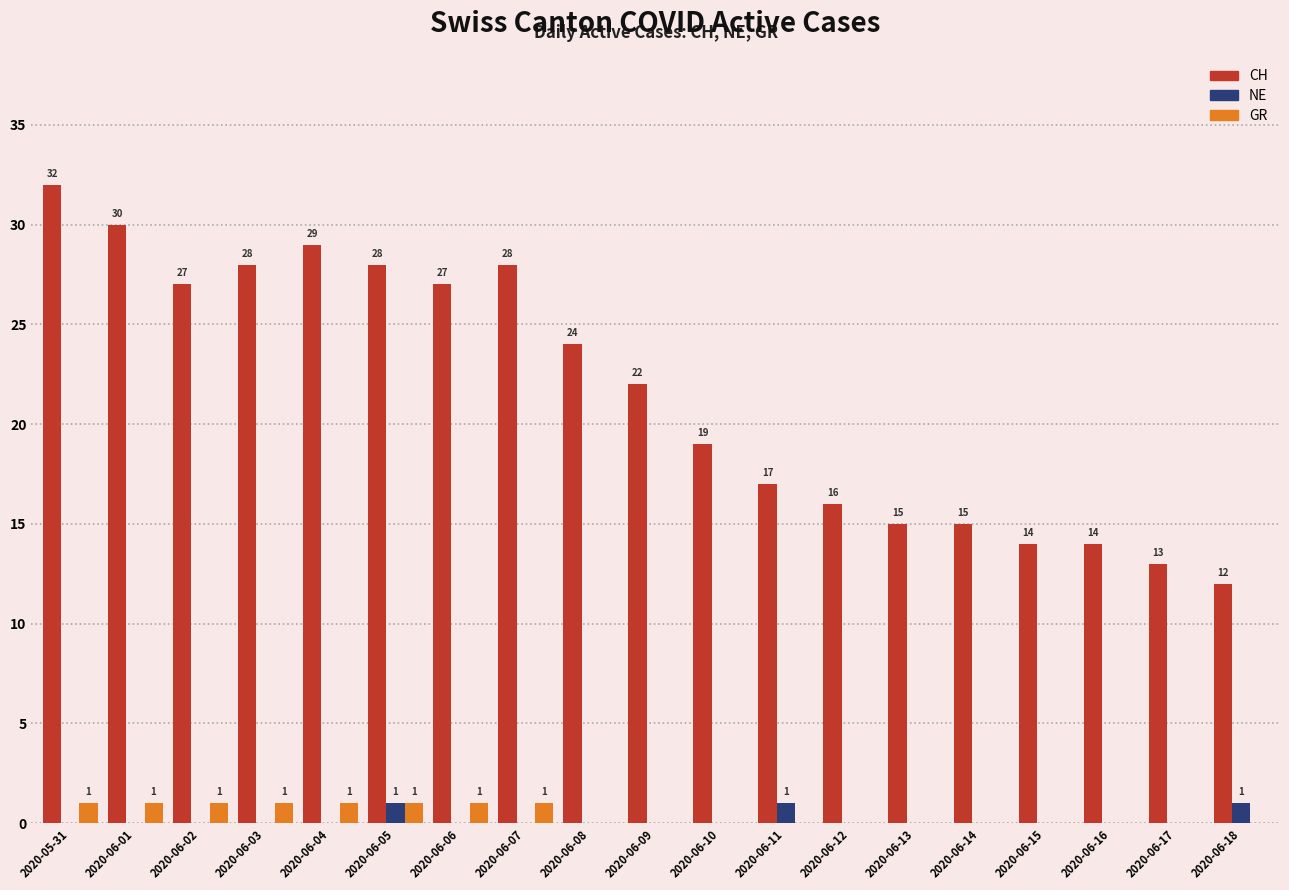

Which series has the largest total across all categories?

CH